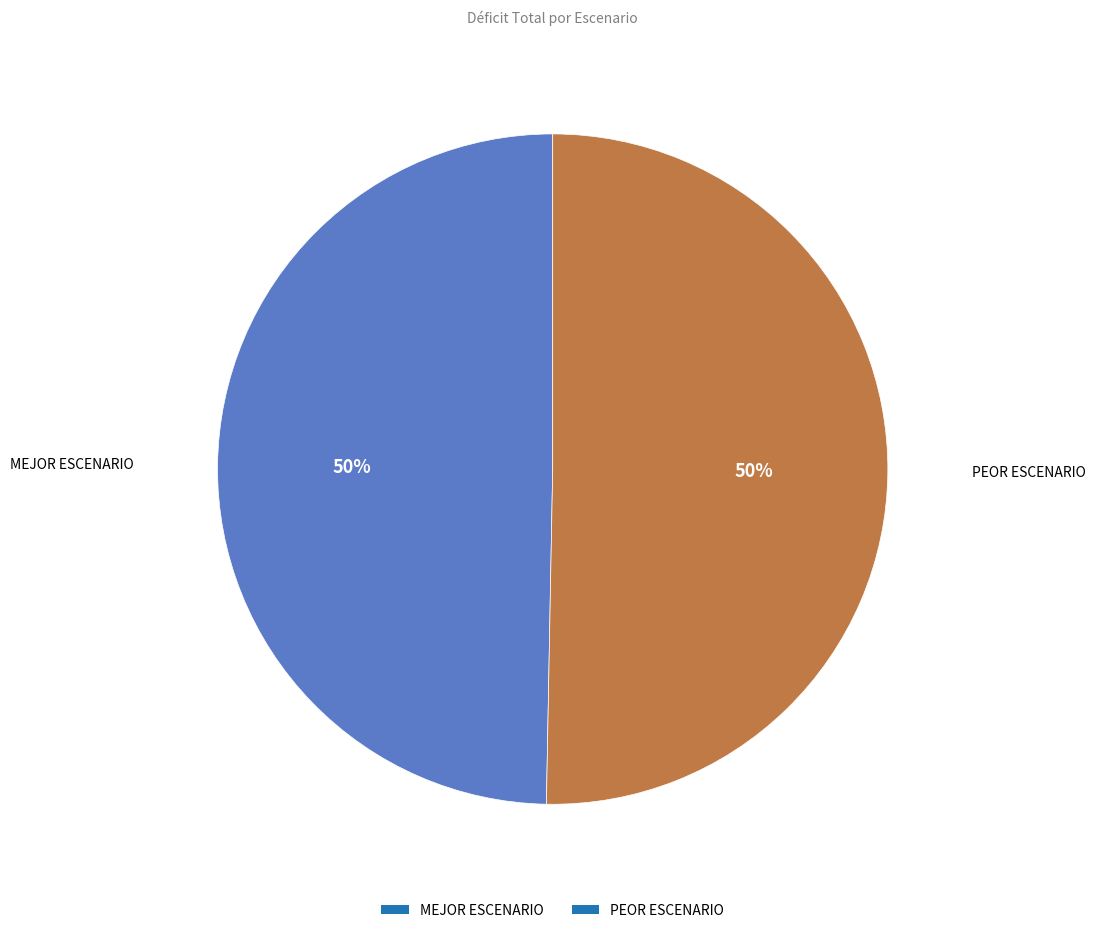

Count the number of slices in the pie.

2